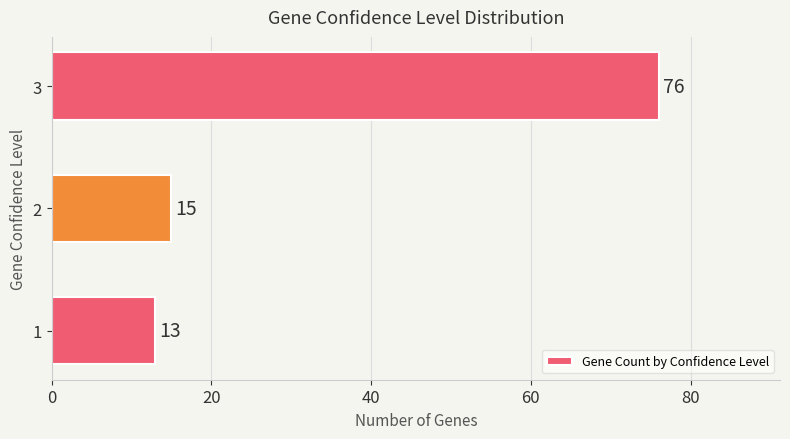

List the labels in order of value, smallest first.

1, 2, 3